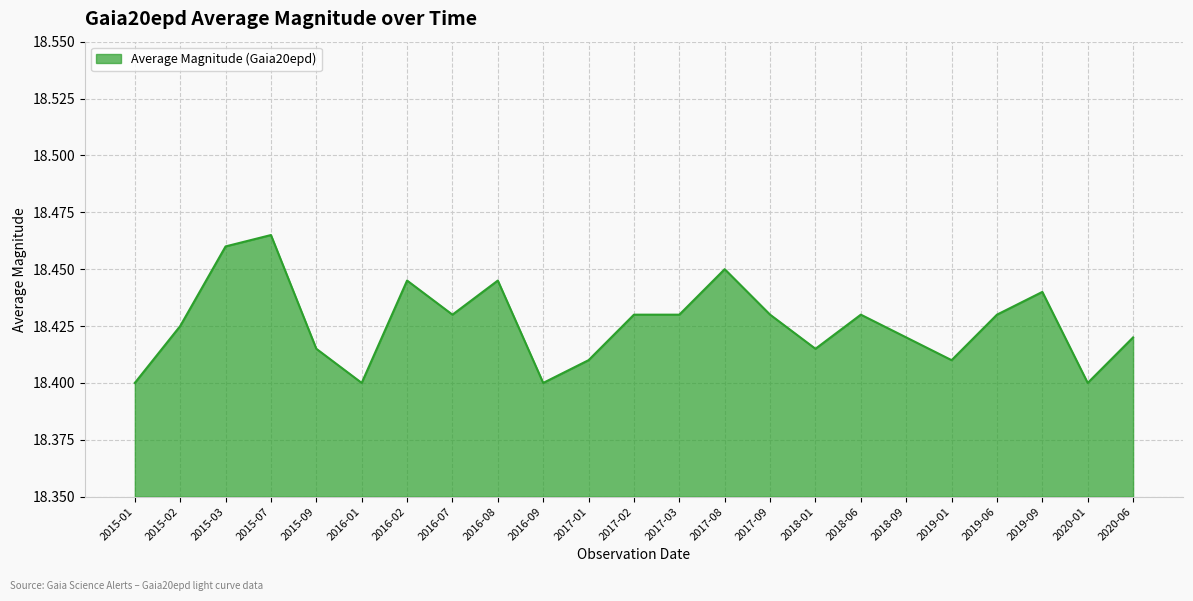

Which category has the highest value across all series?

2015-07